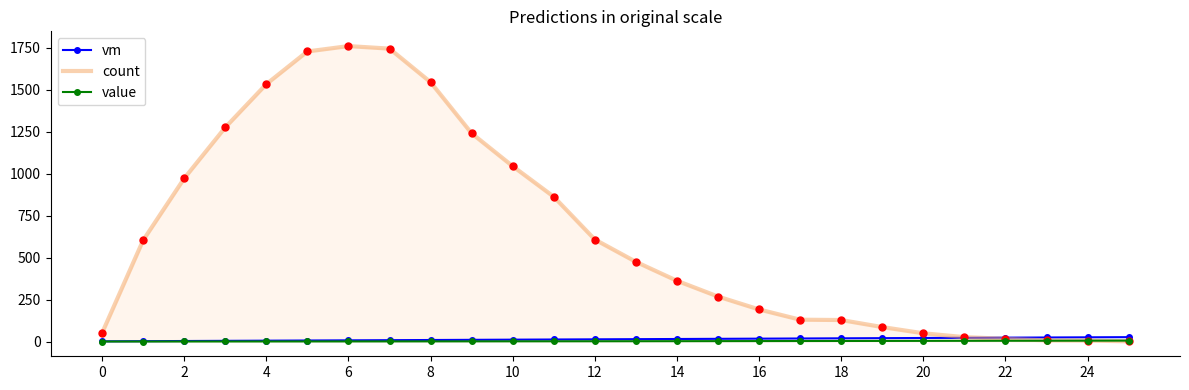

Which series has the largest range (max minus min)?

count